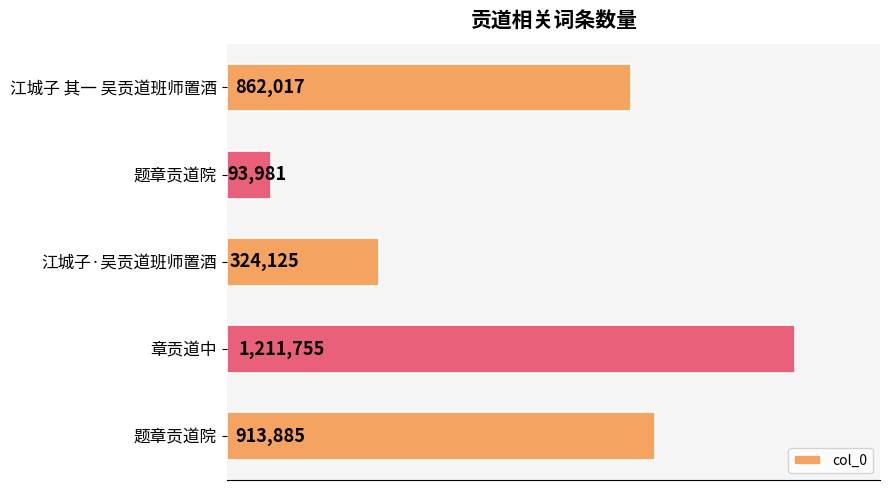

What is the difference between the maximum and second lowest values?

887630